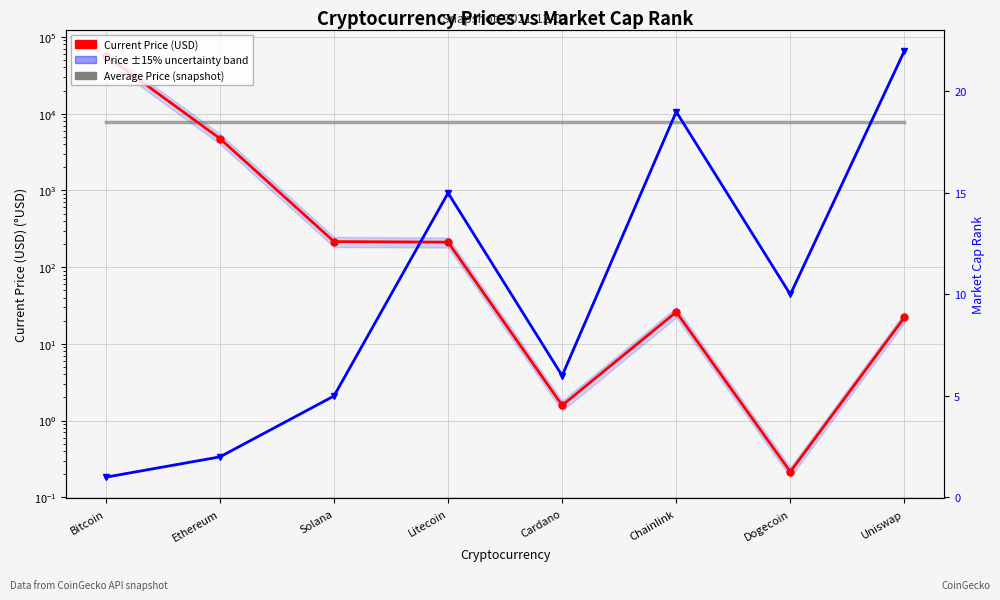

Where does the Current Price (USD) series first go above 211?

Bitcoin